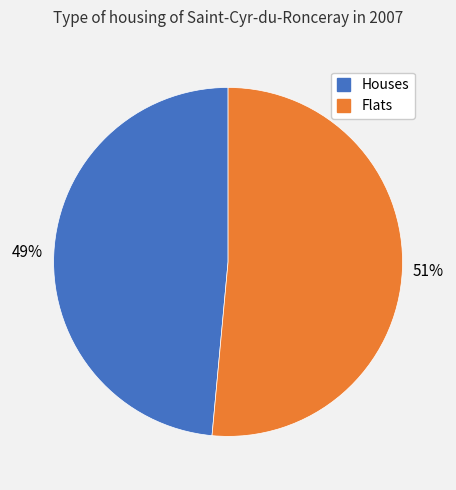

Is Houses the majority of the pie?

No